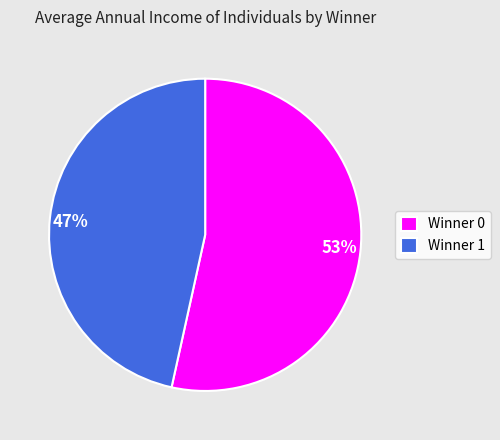

To the nearest percent, what percentage of the pie is Winner 1?

47%